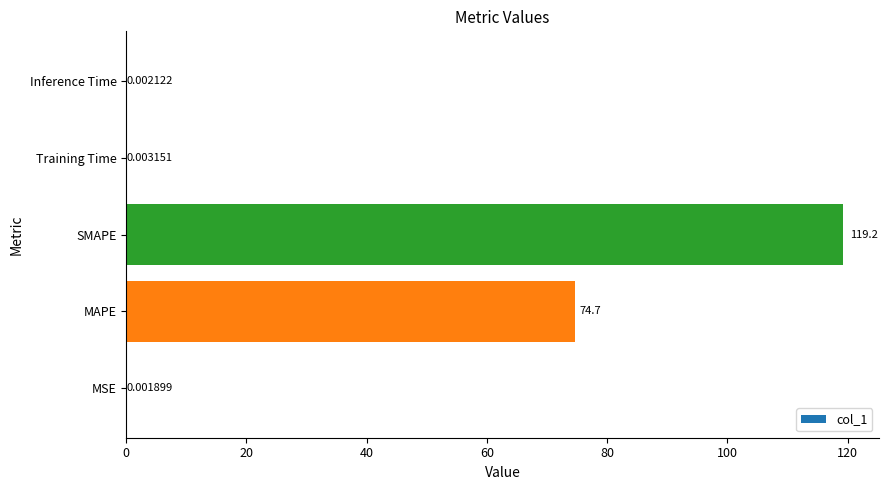

Where is the data nearest to the value 59?

MAPE